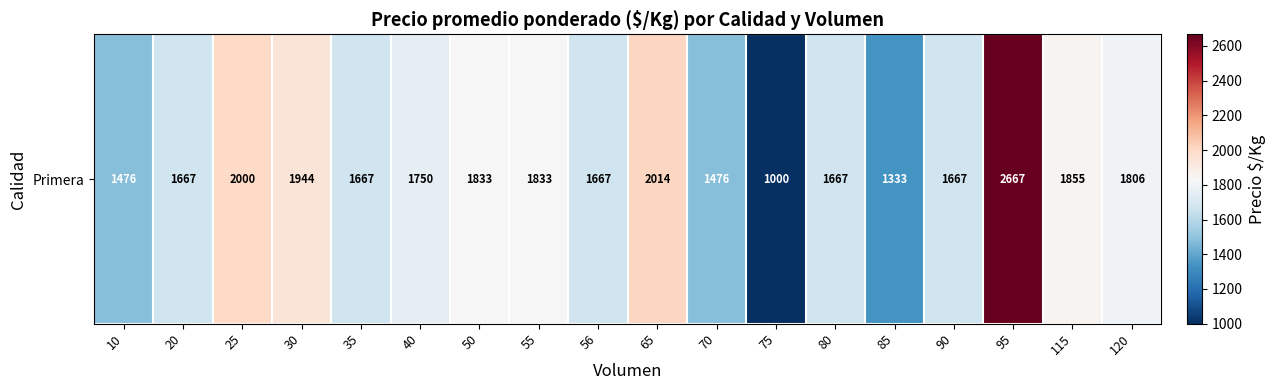

Is it true that the value at 75 is 1000?

True